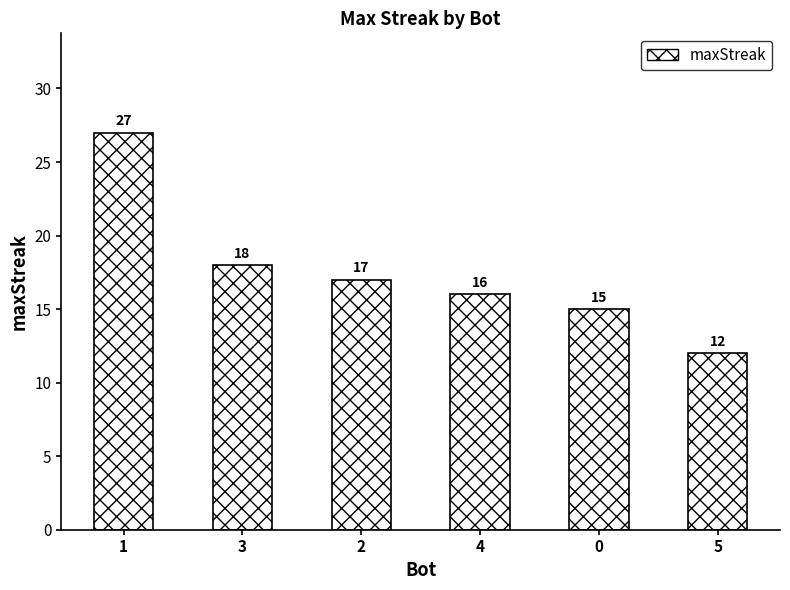

How many distinct data groups are displayed?

1